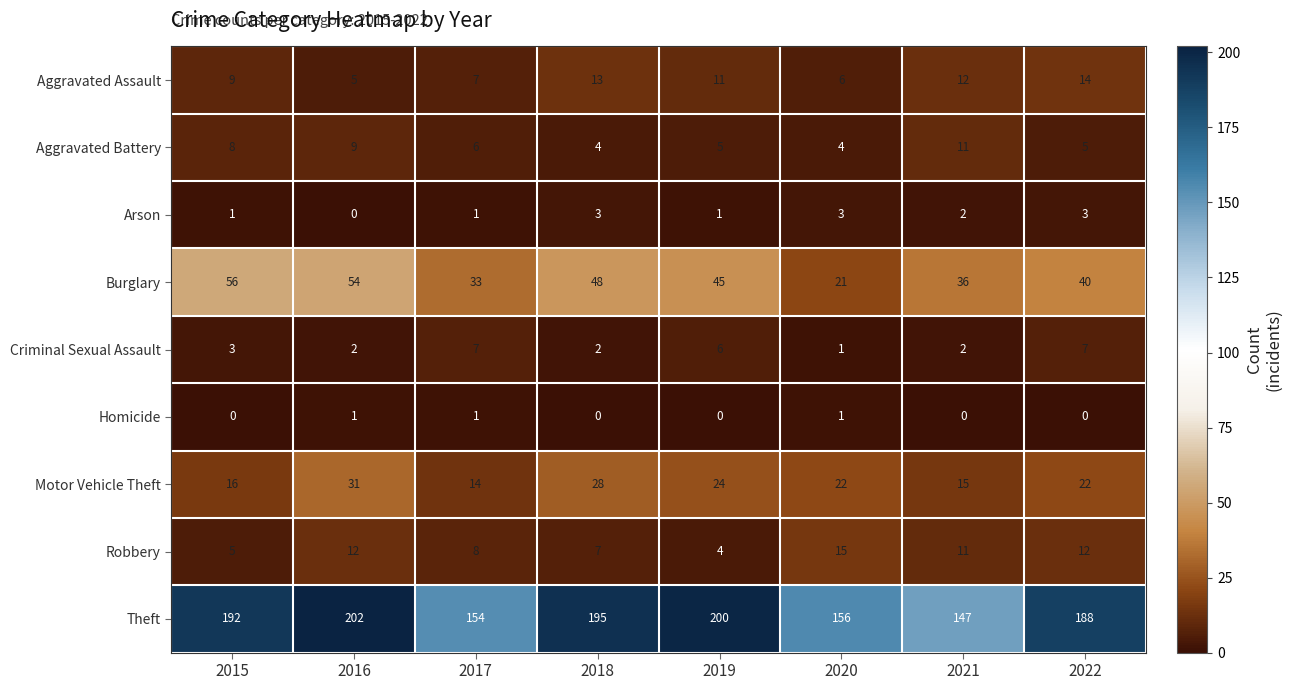

List the labels in order of Theft value, largest first.

2016, 2019, 2018, 2015, 2022, 2020, 2017, 2021